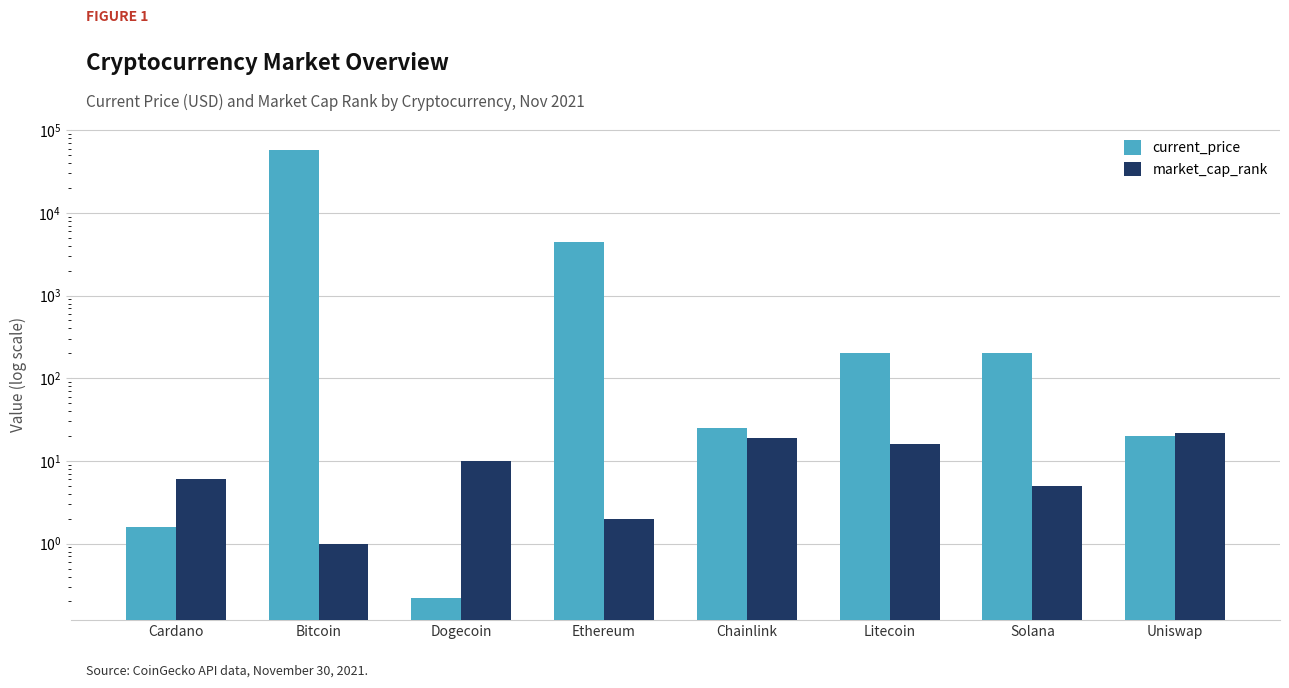

What is the difference between the maximum and second lowest values in the market_cap_rank series?

20.0